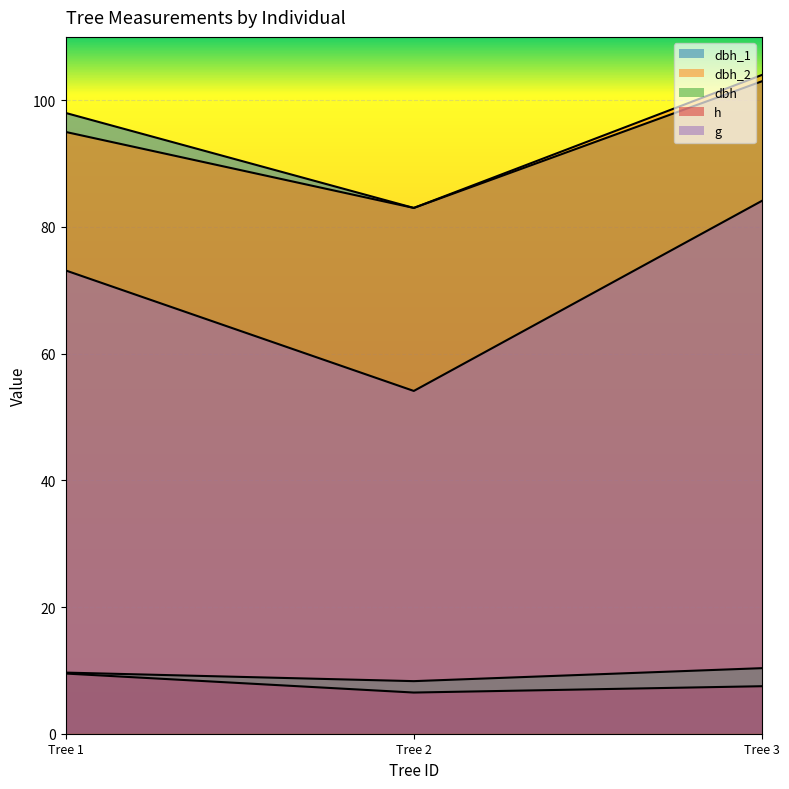

What is the maximum value shown in the chart?

104.0